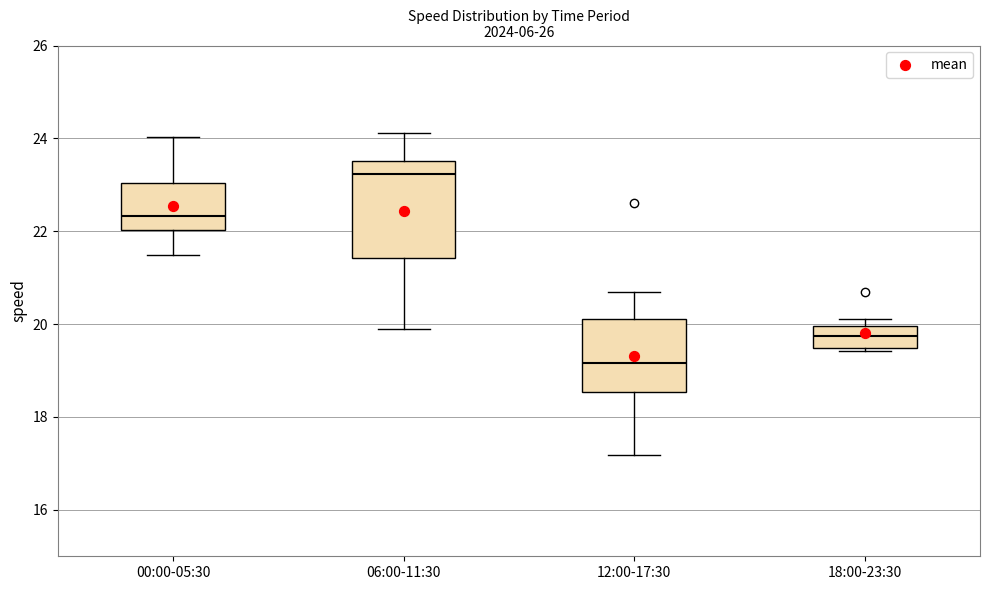

Reading left to right, read every box against the y-axis: the position of its median line, the range the box covers, and the ends of its whiskers. The values are not printed on the chart, so give them approximately, as read against the axis.

00:00-05:30: median 22.4, box 22.0 to 23.0, whiskers 21.4 to 24.0
06:00-11:30: median 23.2, box 21.4 to 23.6, whiskers 19.8 to 24.2
12:00-17:30: median 19.2, box 18.6 to 20.2, whiskers 17.2 to 20.6
18:00-23:30: median 19.8, box 19.4 to 20.0, whiskers 19.4 (just below the box's lower edge) to 20.2